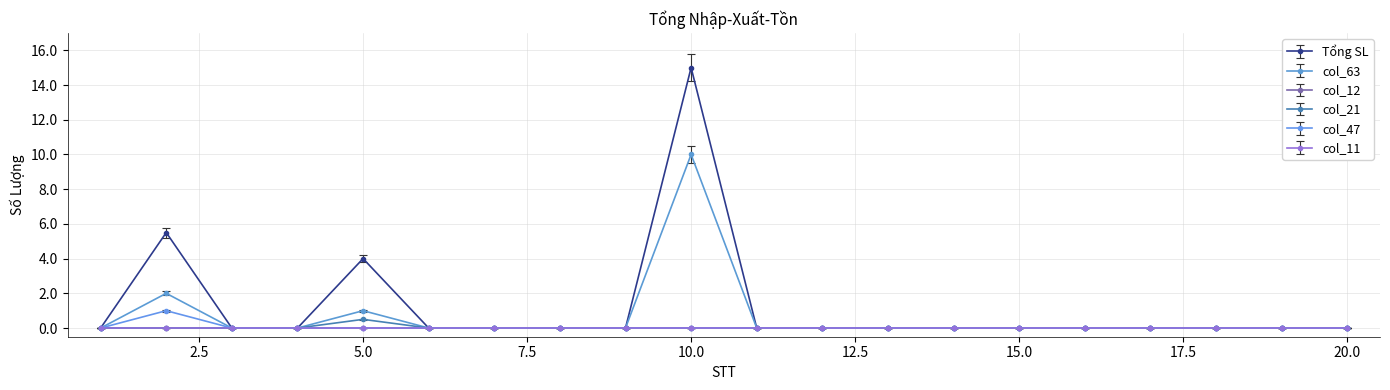

List the labels in order of Tổng SL value, largest first.

10, 2, 5, 1, 3, 4, 6, 7, 8, 9, 11, 12, 13, 14, 15, 16, 17, 18, 19, 20